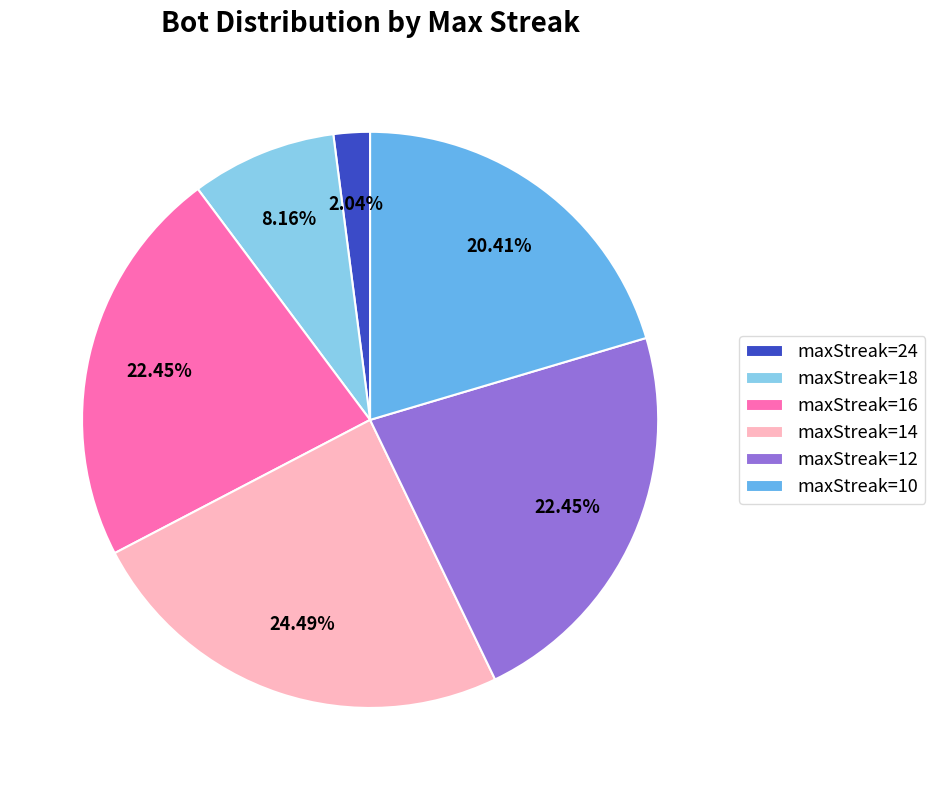

Is maxStreak=10 the majority of the pie?

No